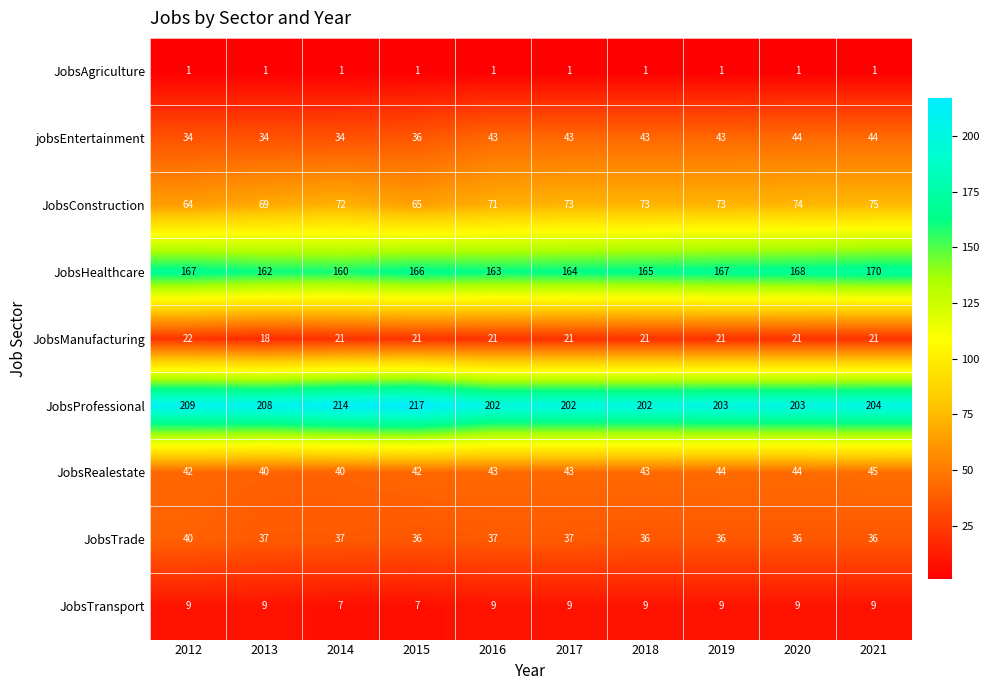

The JobsTransport series shows 5 at 2017. True or false?

False